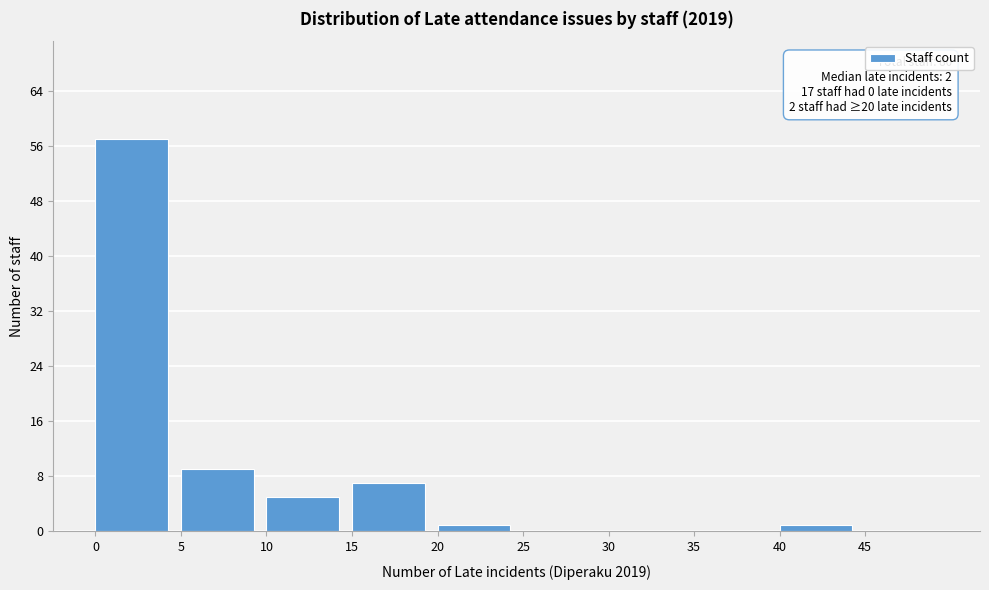

Over which range of the x-axis is the bar tallest?

0 to 5